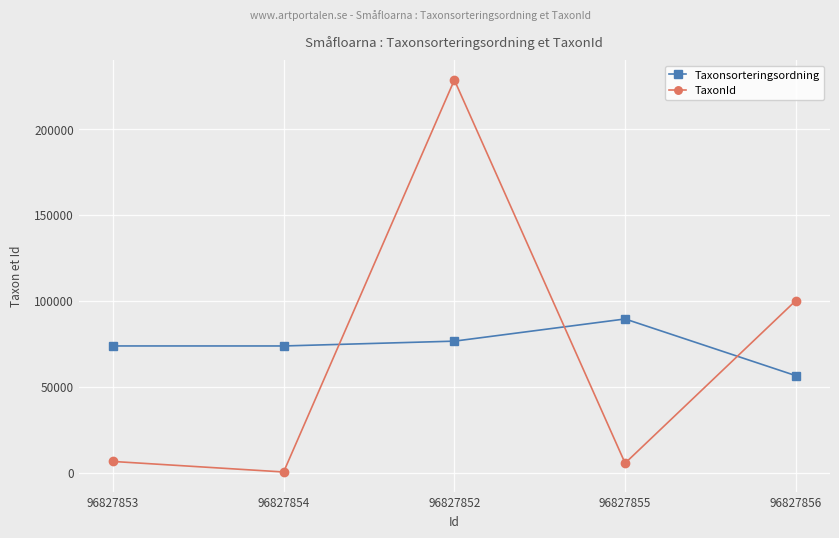

Does the chart display data point markers on the line(s)?

Yes